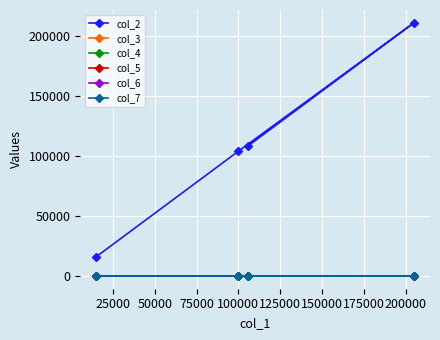

True or false: col_2 has more than 1 interior local peaks.

False